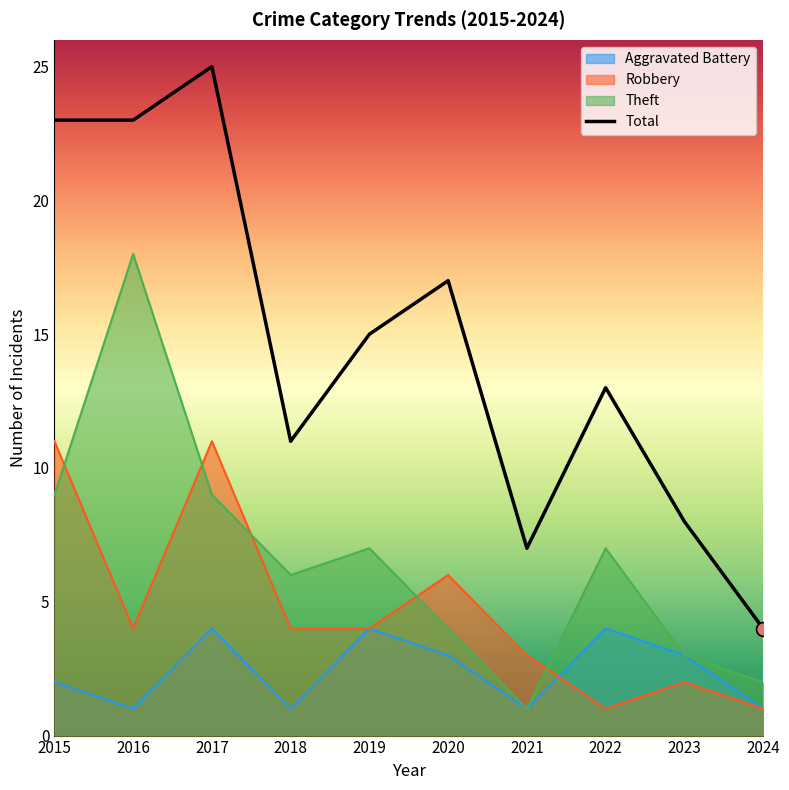

Between 2017 and 2024, which is larger?

2017